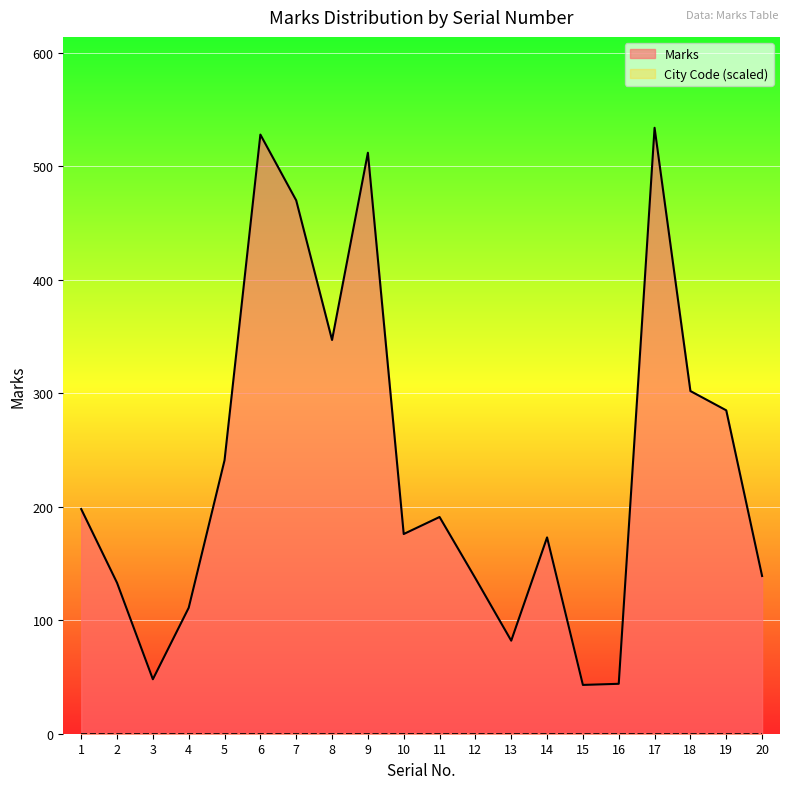

At which category does the data reach its first local valley?

3